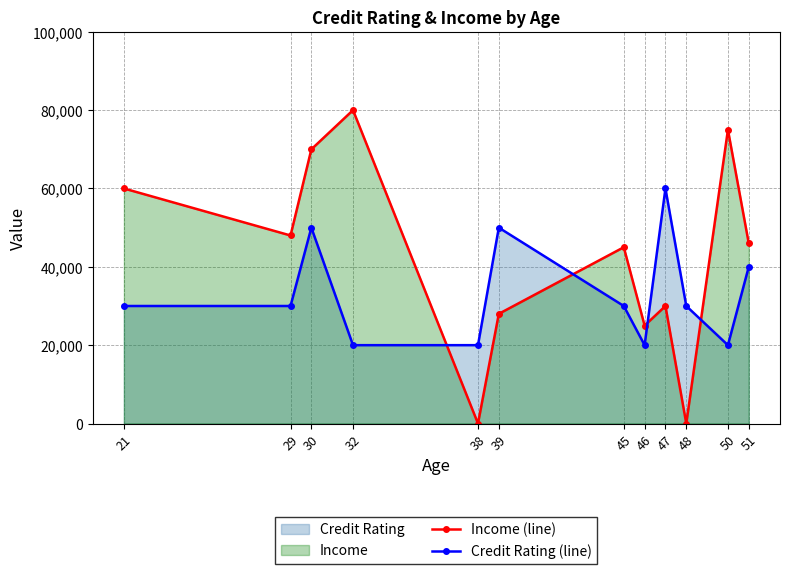

Which series changed the most between 46 and 50?

Income (line)